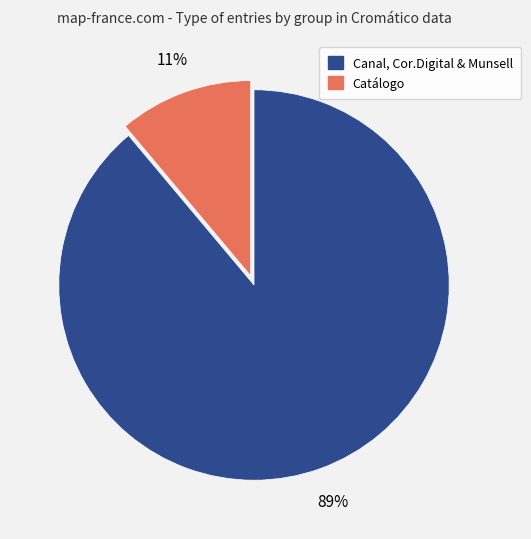

To the nearest percent, what is the difference between the largest and smallest slice percentages?

78%